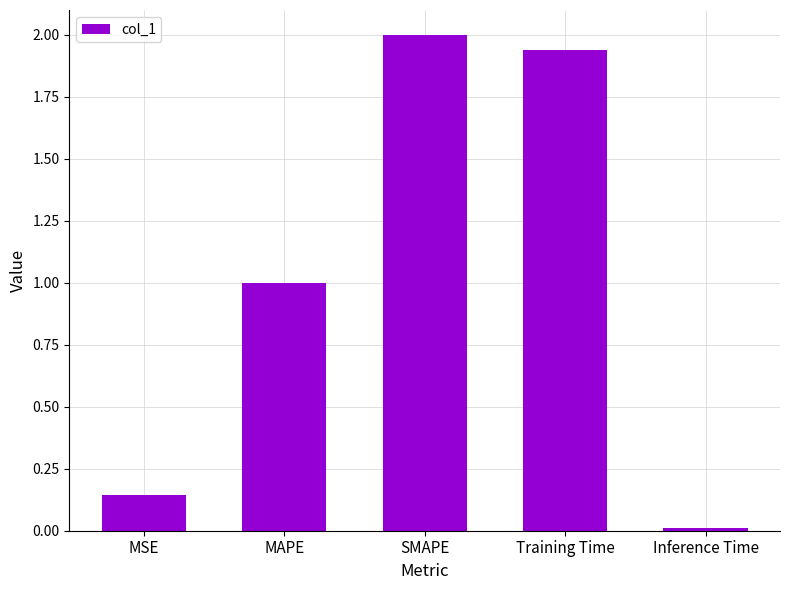

True or false: the data shows 0.0 at Inference Time.

True